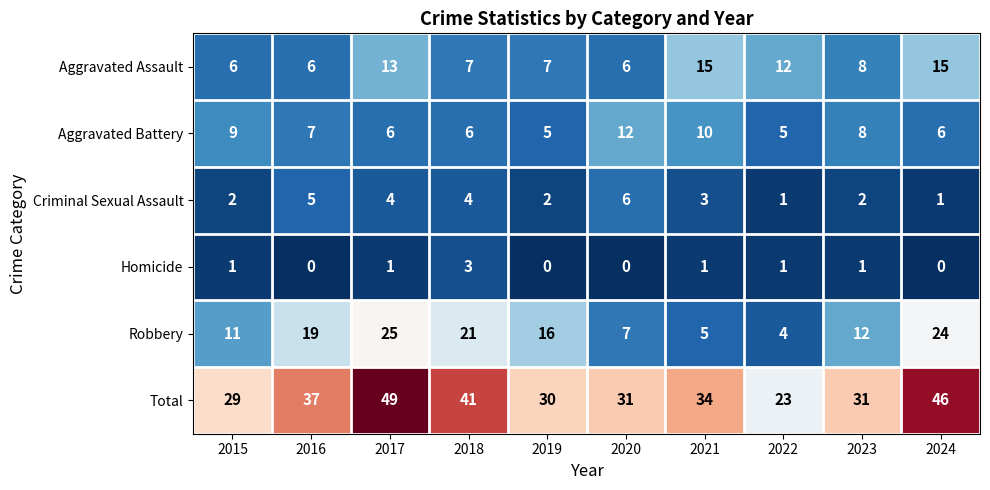

What is the difference between the highest and lowest values at 2022?

22